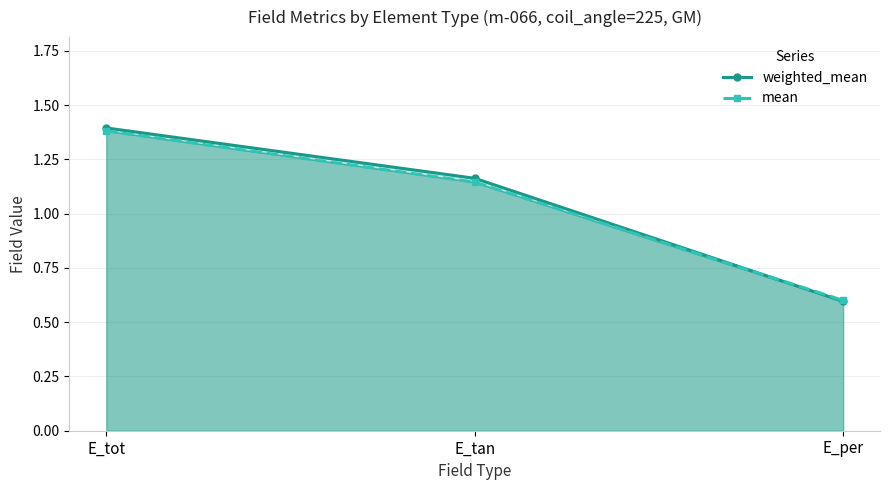

What are all the series names shown in the legend?

weighted_mean, mean